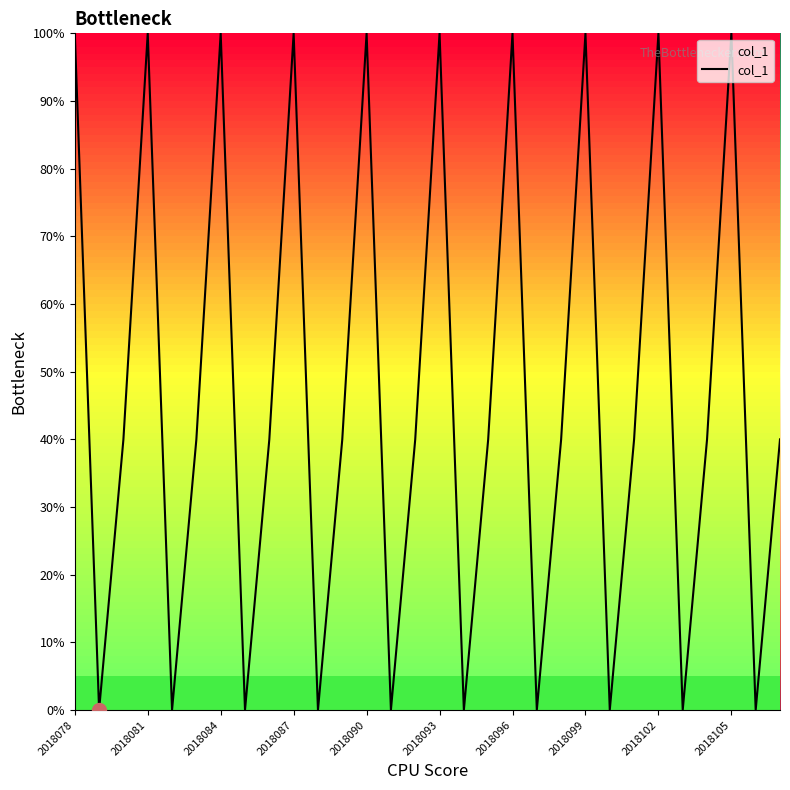

What is the greatest value displayed?

100